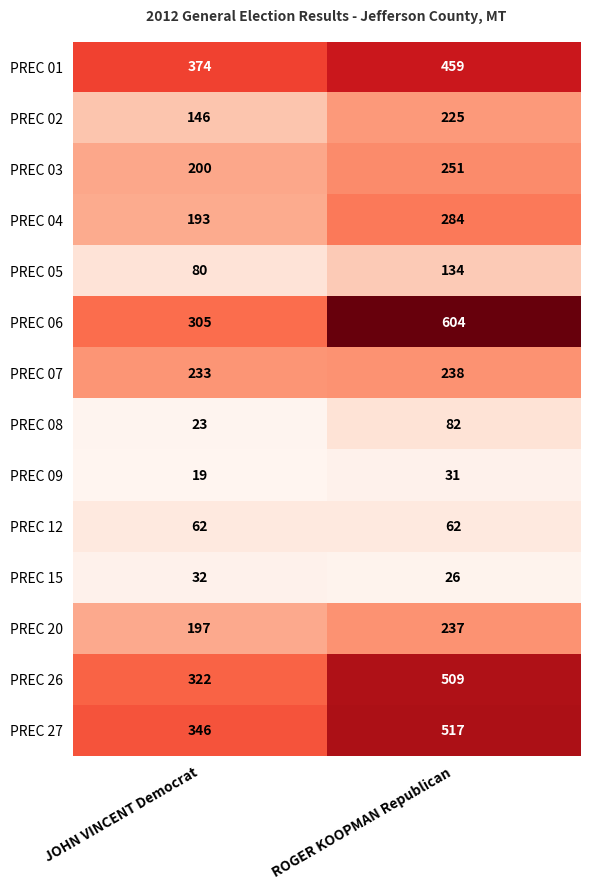

Where is PREC 26 nearest to the value 415?

JOHN VINCENT Democrat